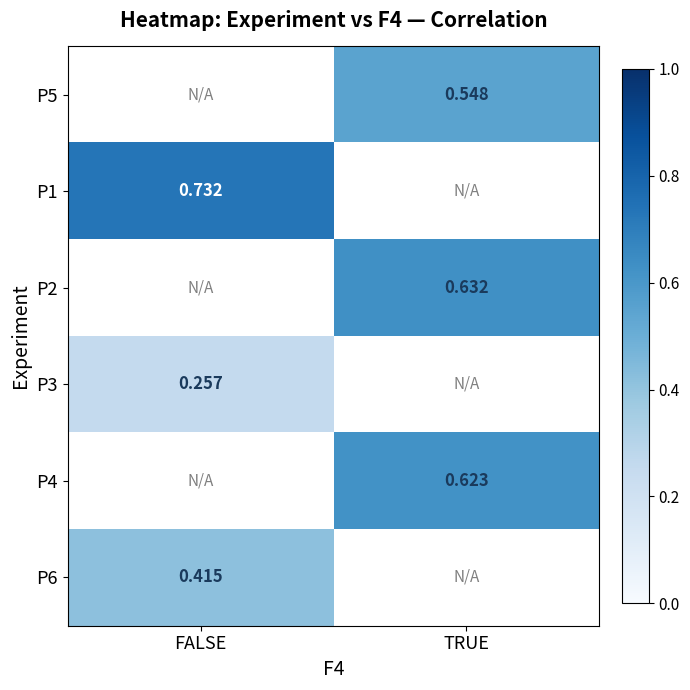

How many values in P4 are above zero?

1